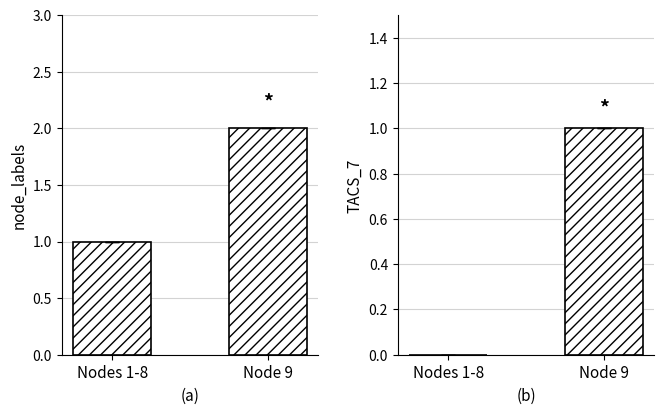

Reading right to left, extract all data points from this chart.

node_labels: 2	1
TACS_7: 1	0